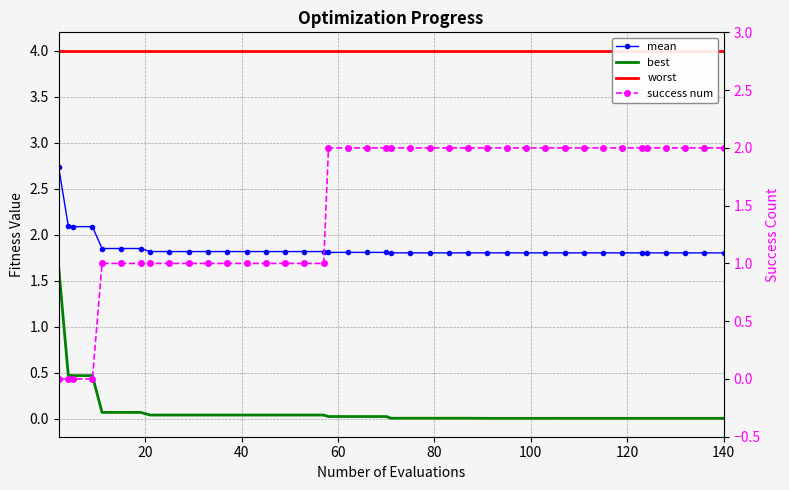

At how many categories does at least one series exceed 1?

40